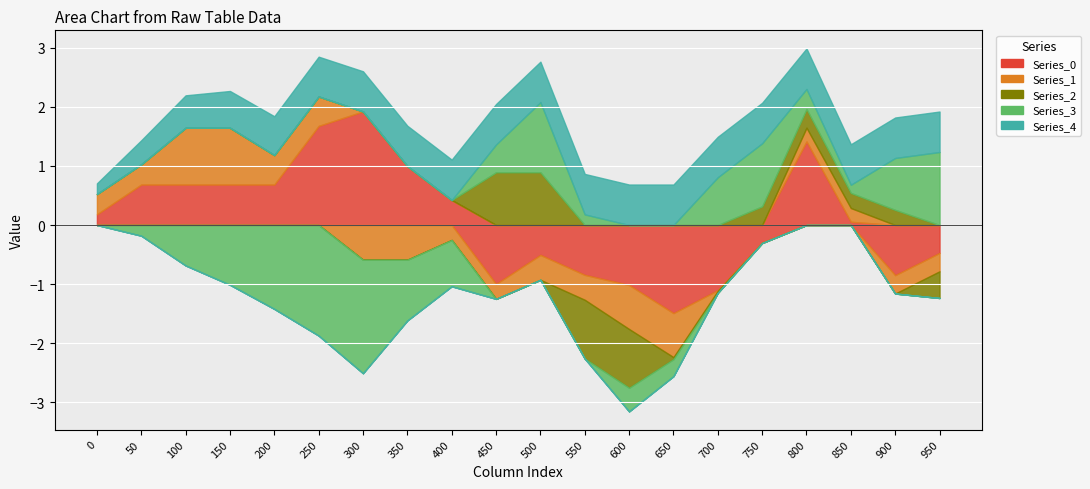

How many lines are shown in the chart?

5